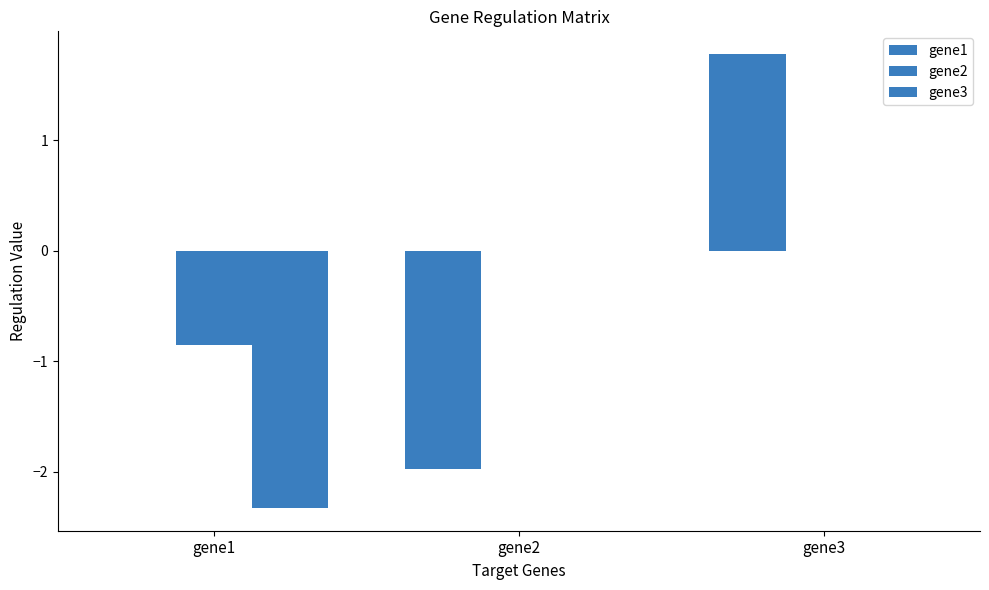

Reading left to right, transcribe all the data shown in this chart.

gene1: gene1=0.0	gene2=-2.0	gene3=1.8
gene2: gene1=-0.9	gene2=0.0	gene3=0.0
gene3: gene1=-2.3	gene2=0.0	gene3=0.0